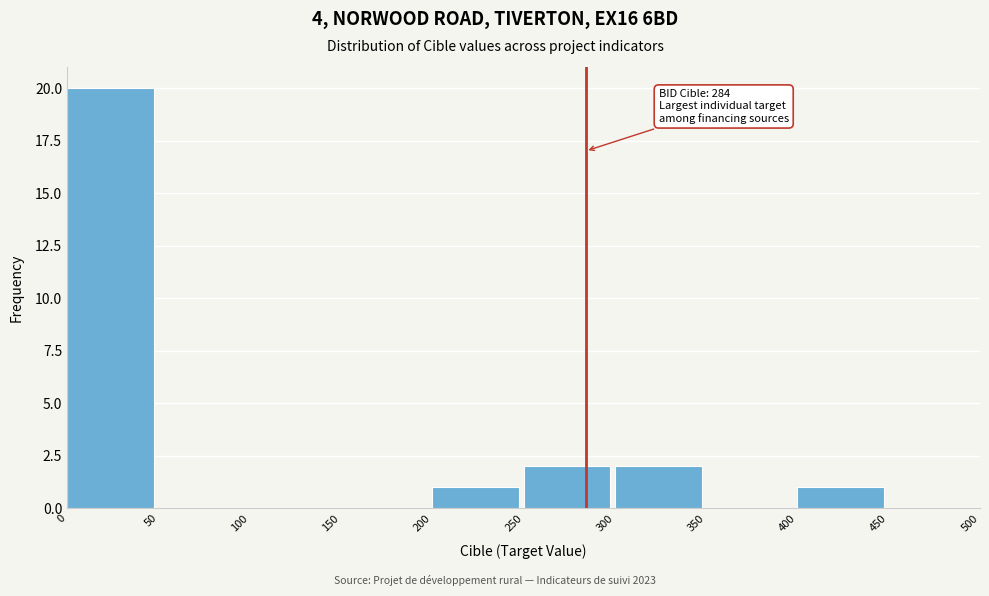

Over which range of the x-axis is the bar tallest?

0 to 50